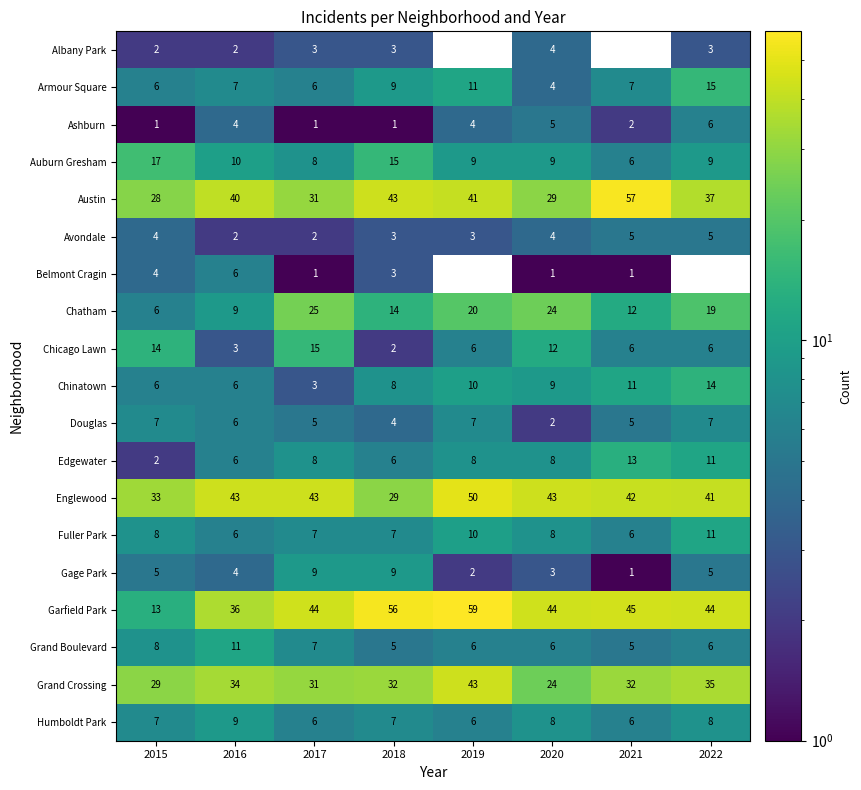

Is the value of Ashburn at 2016 greater than the value of Chinatown at 2015?

No